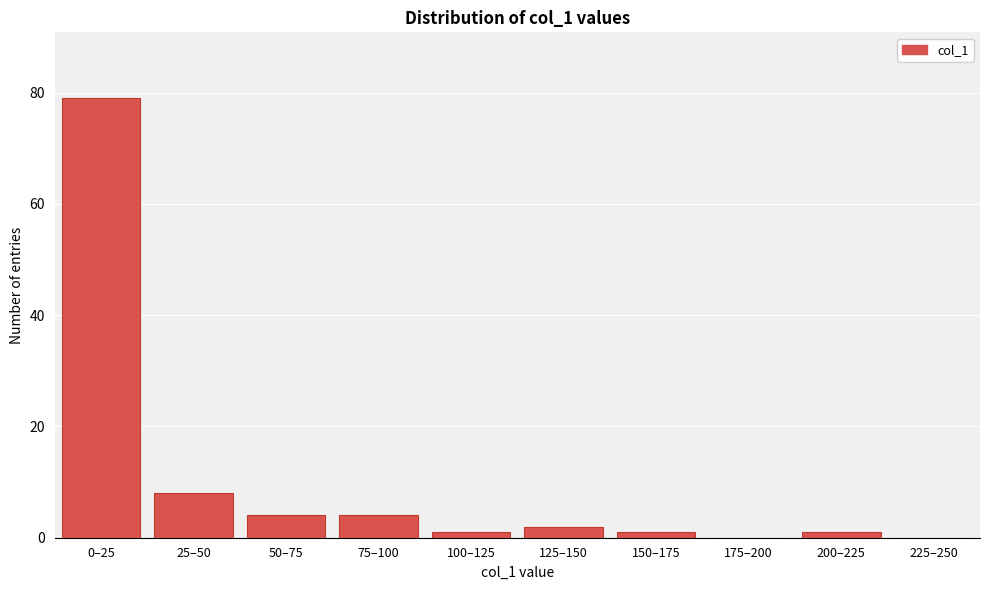

What is the greatest value displayed?

79